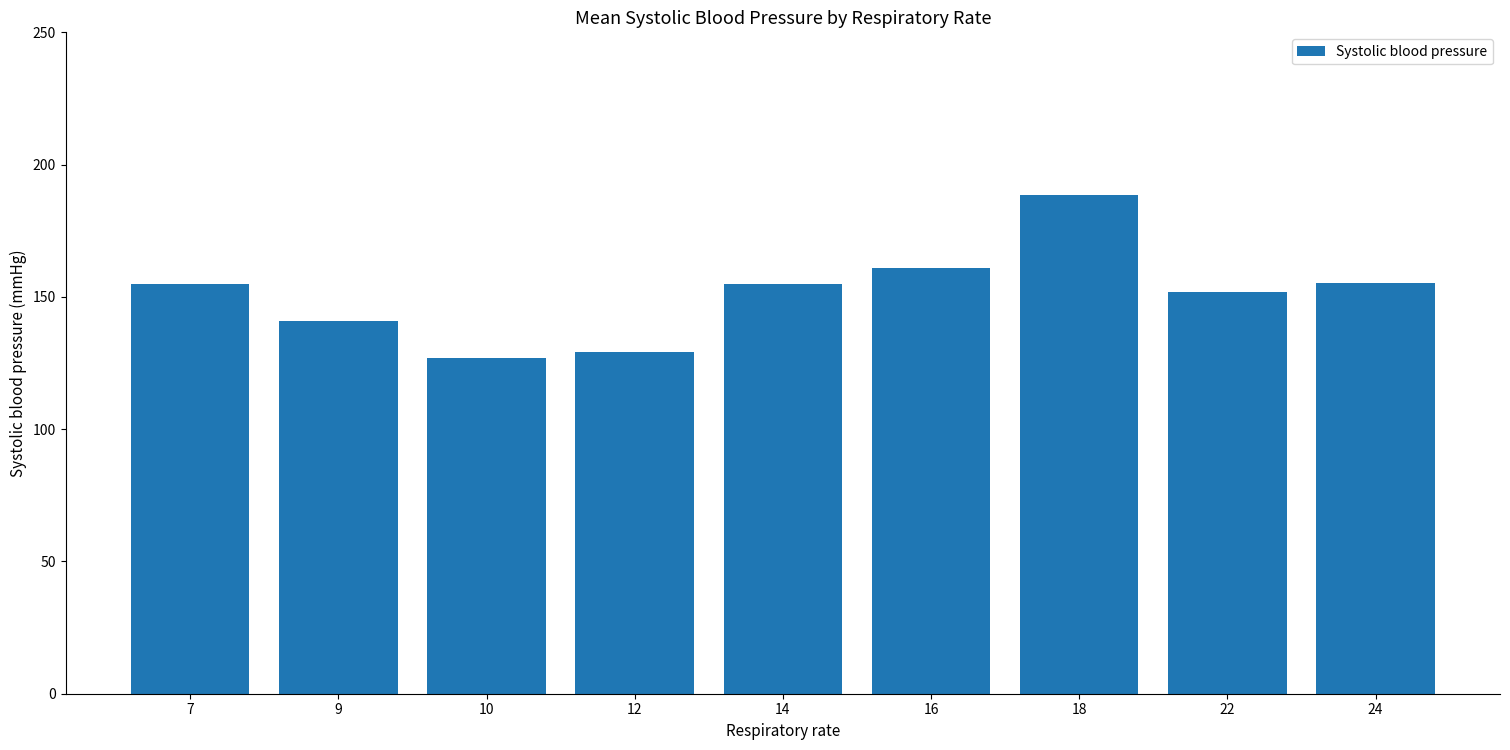

Is it true that the value at 12 is 169.1?

False